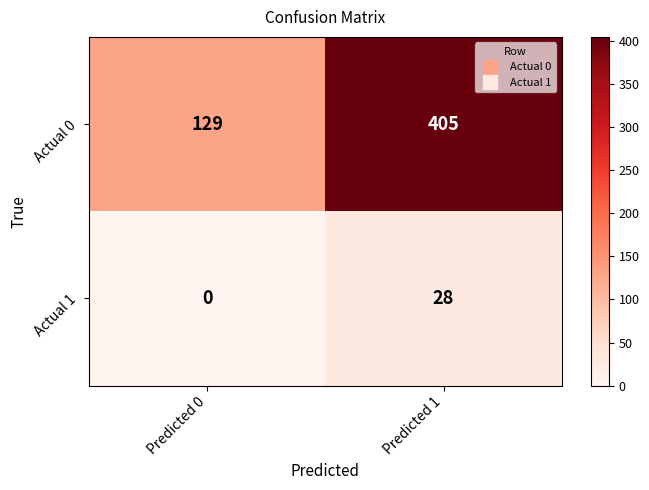

What is the highest value of the Actual 0 series?

405